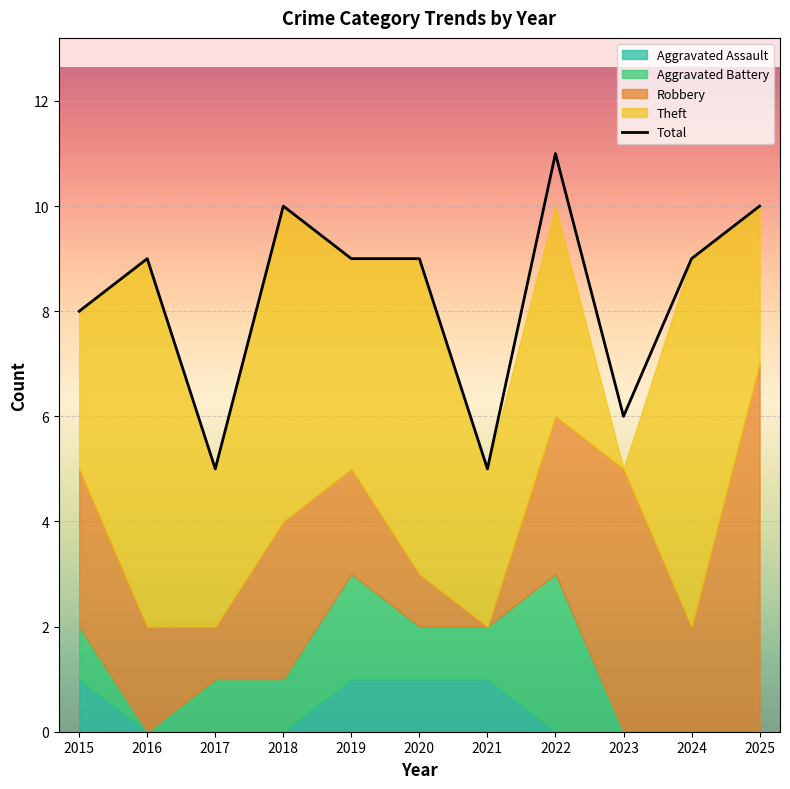

What are all the series names shown in the legend?

Robbery, Theft, Aggravated Battery, Aggravated Assault, Total